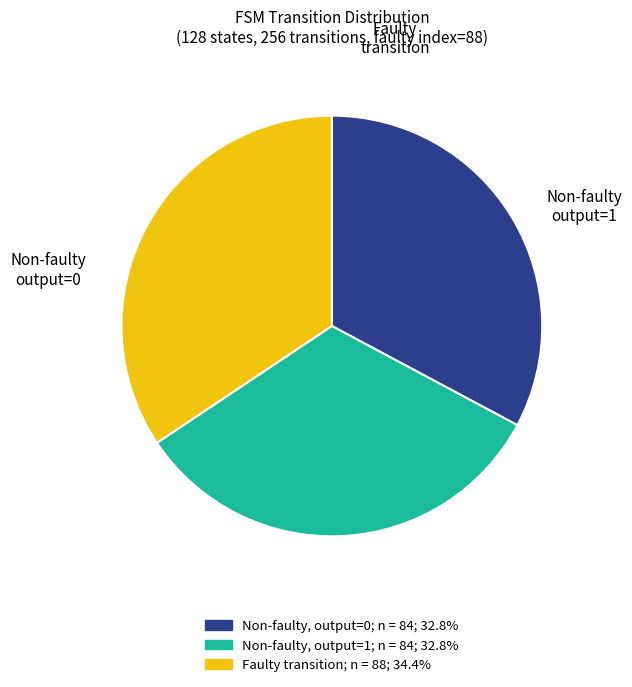

Does any single category account for the majority?

No